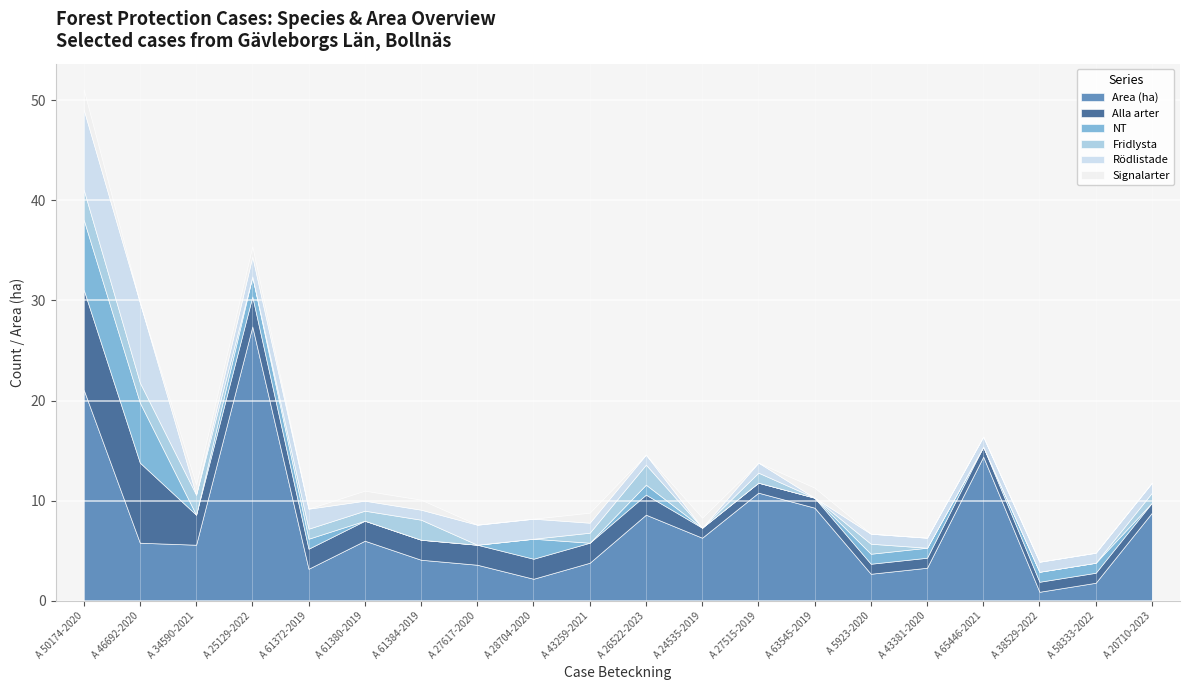

At which category is the sum across all series the highest?

A 50174-2020